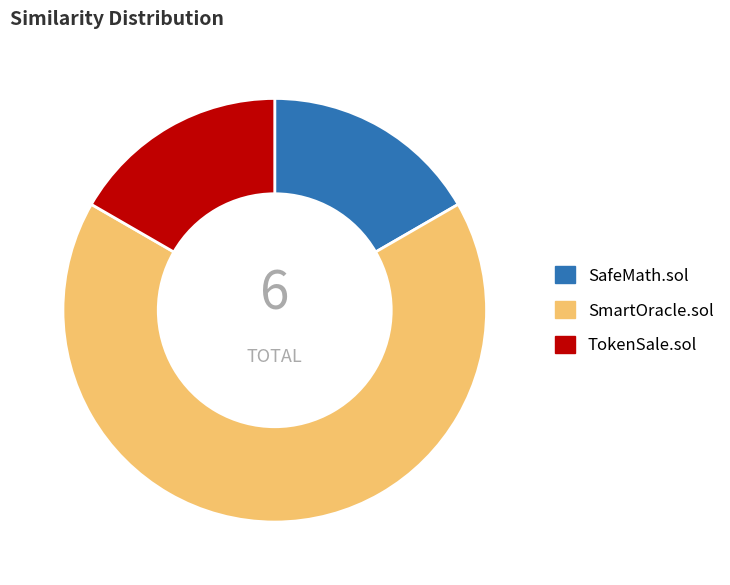

Which has a higher value, SmartOracle.sol or TokenSale.sol?

SmartOracle.sol